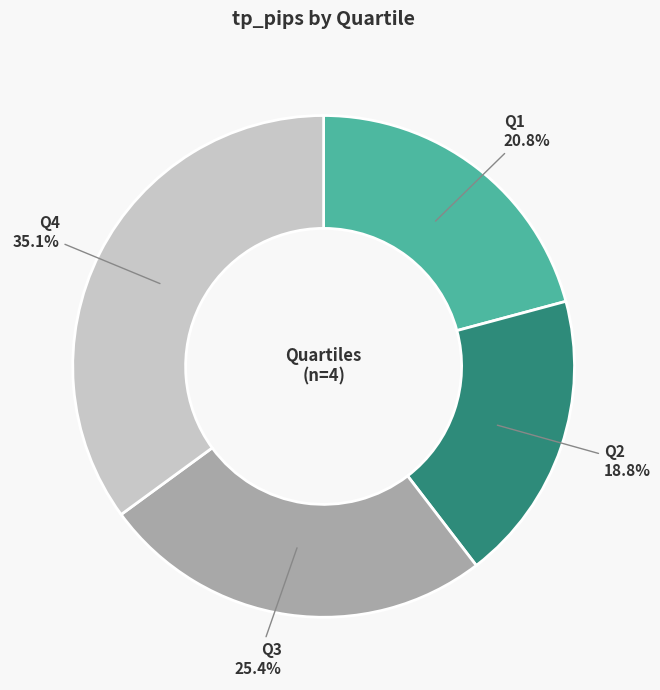

Which has a higher value, Q1 or Q3?

Q3